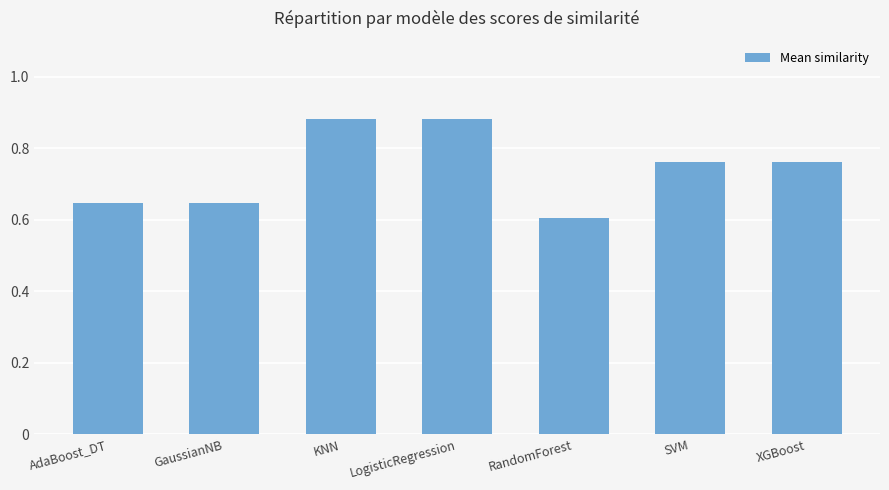

Is it true that the value at LogisticRegression is 1.6?

False